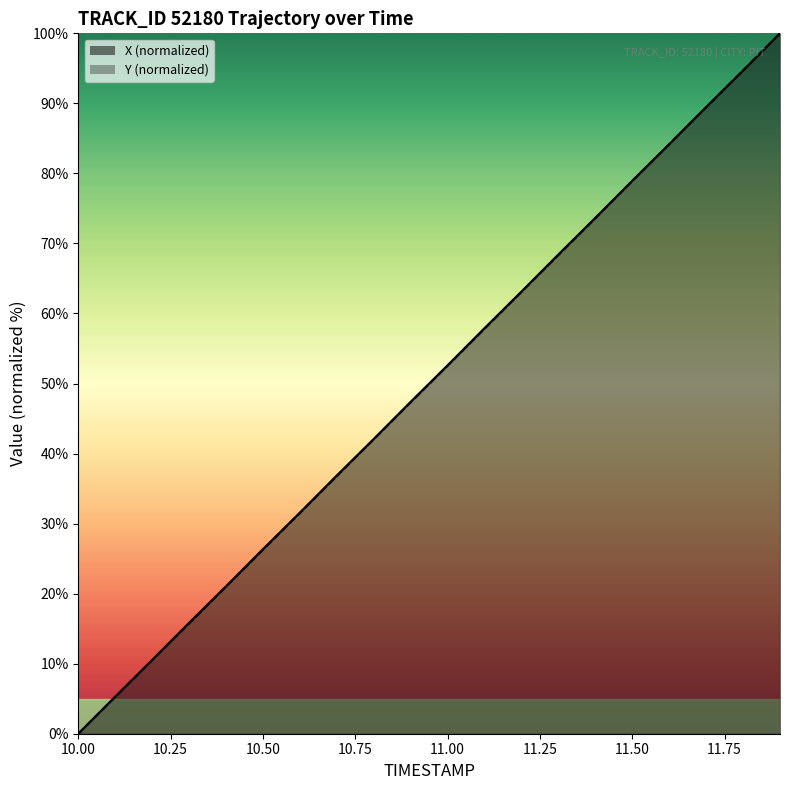

At which category is the sum across all series the highest?

11.9